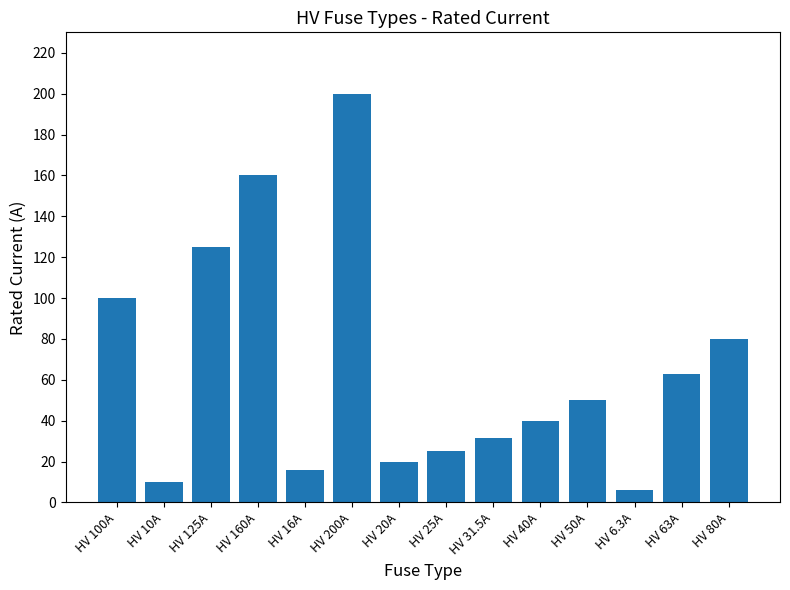

What is the value of the 2nd bar from the left?

10.0